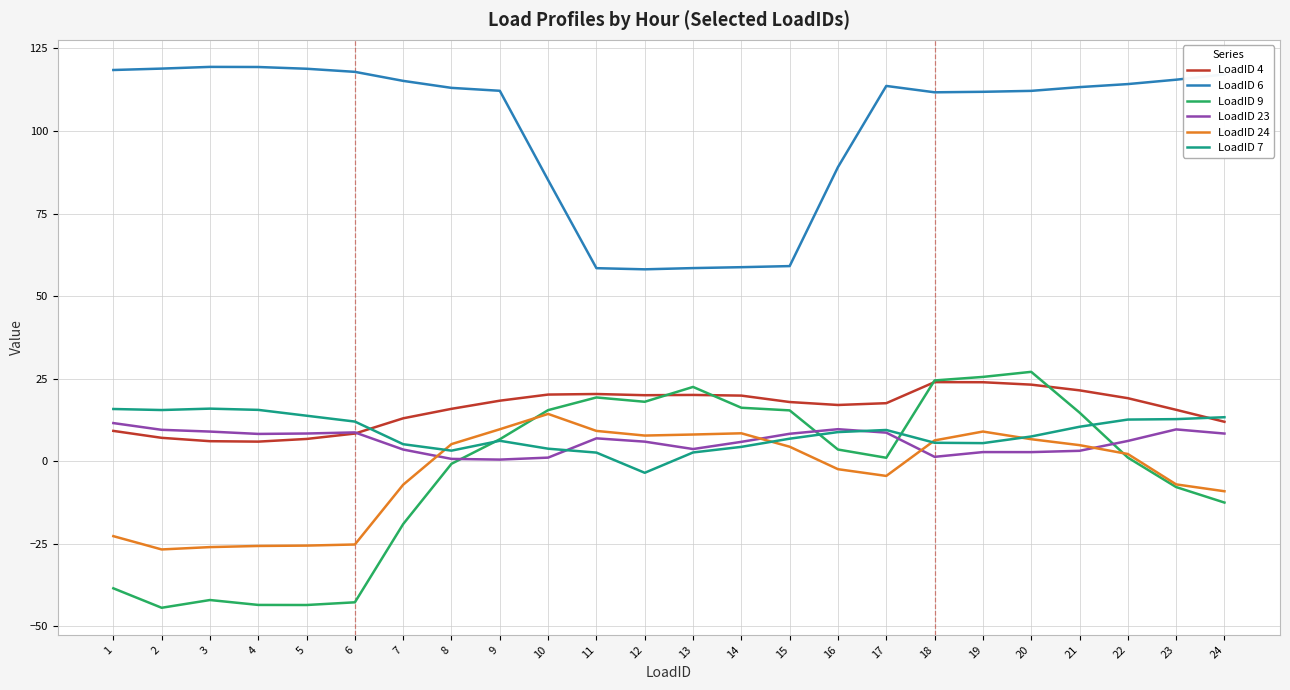

Is the value of LoadID 9 at 22 greater than the value of LoadID 4 at 9?

No